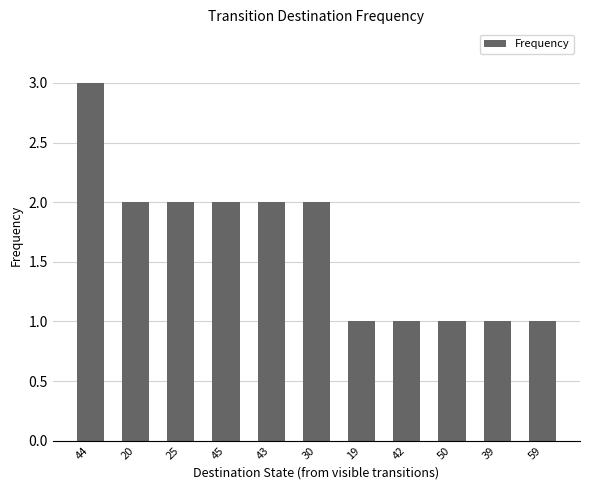

Does the chart contain stacked bars?

No